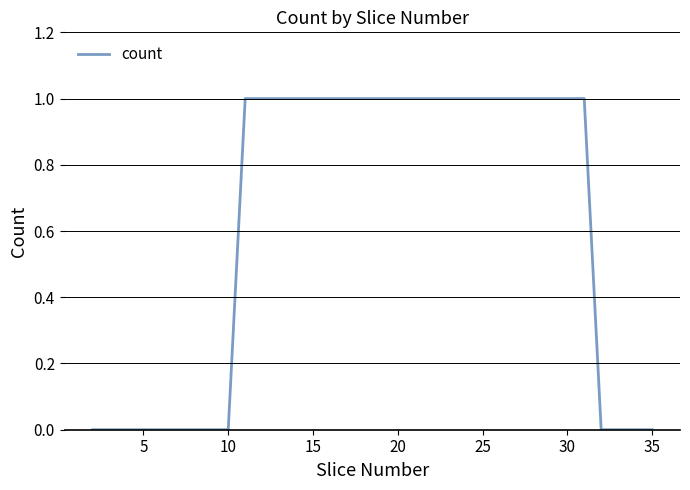

The value at 15 is 2. True or false?

False